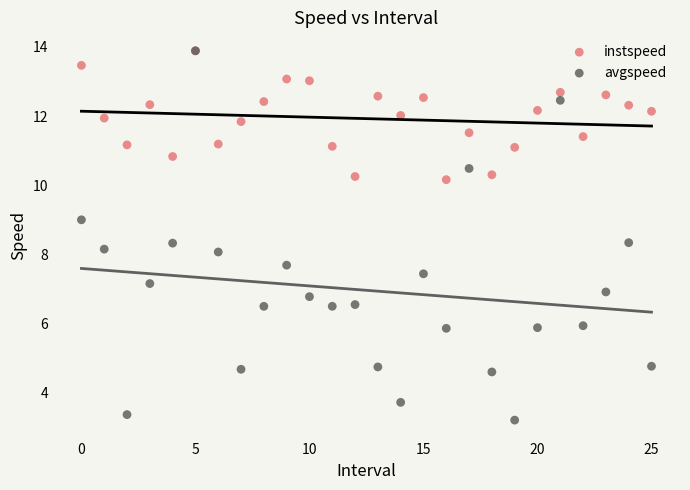

What are all the series names shown in the legend?

instspeed, avgspeed